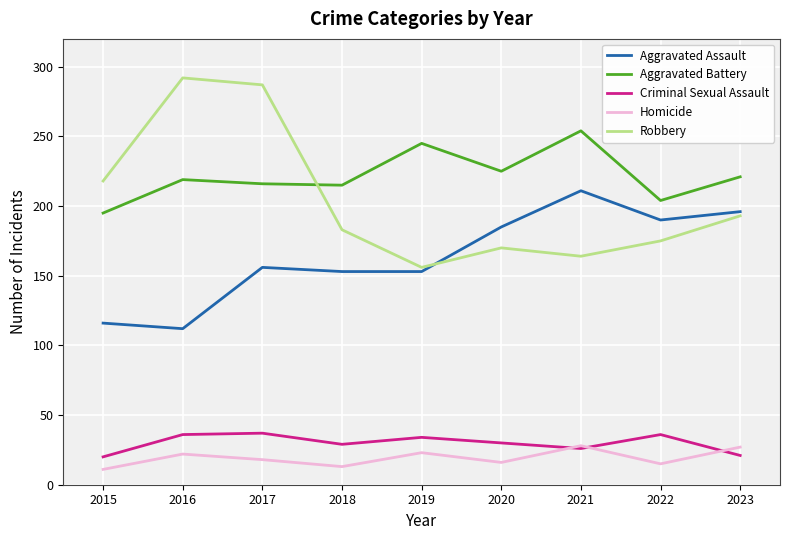

Which series changed the most between 2019 and 2023?

Aggravated Assault